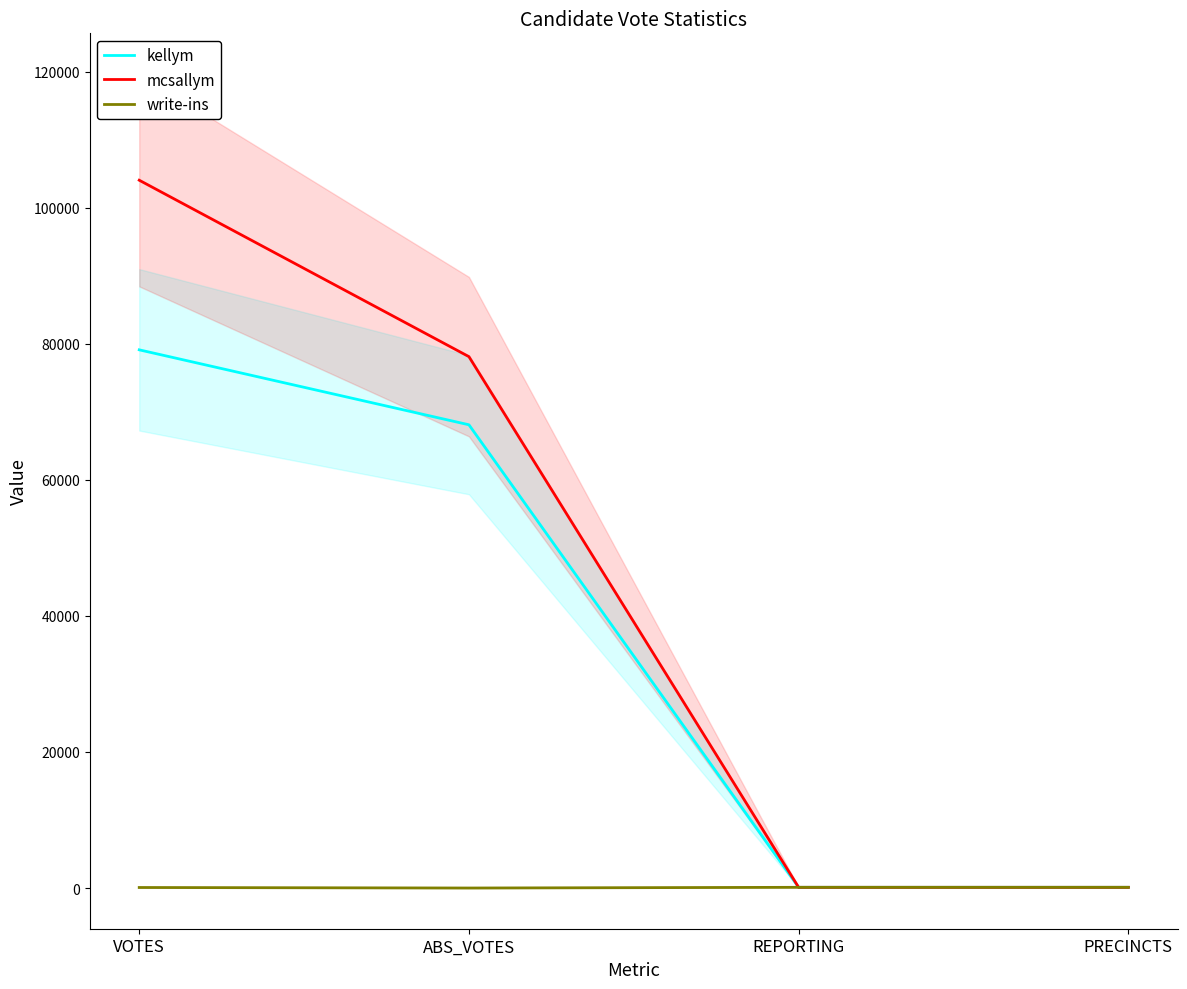

Does the chart display data point markers on the line(s)?

No